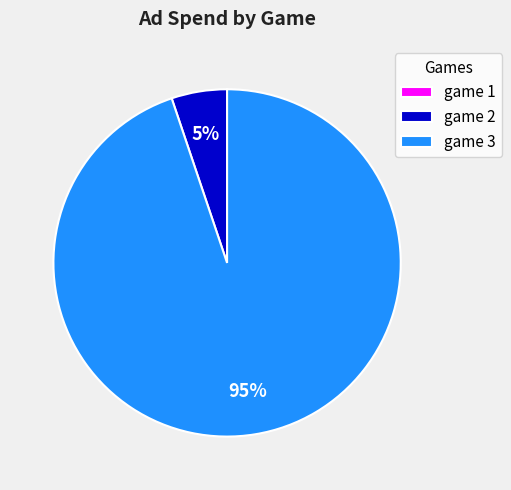

Do game 2 and game 3 together represent more than half of the pie?

Yes